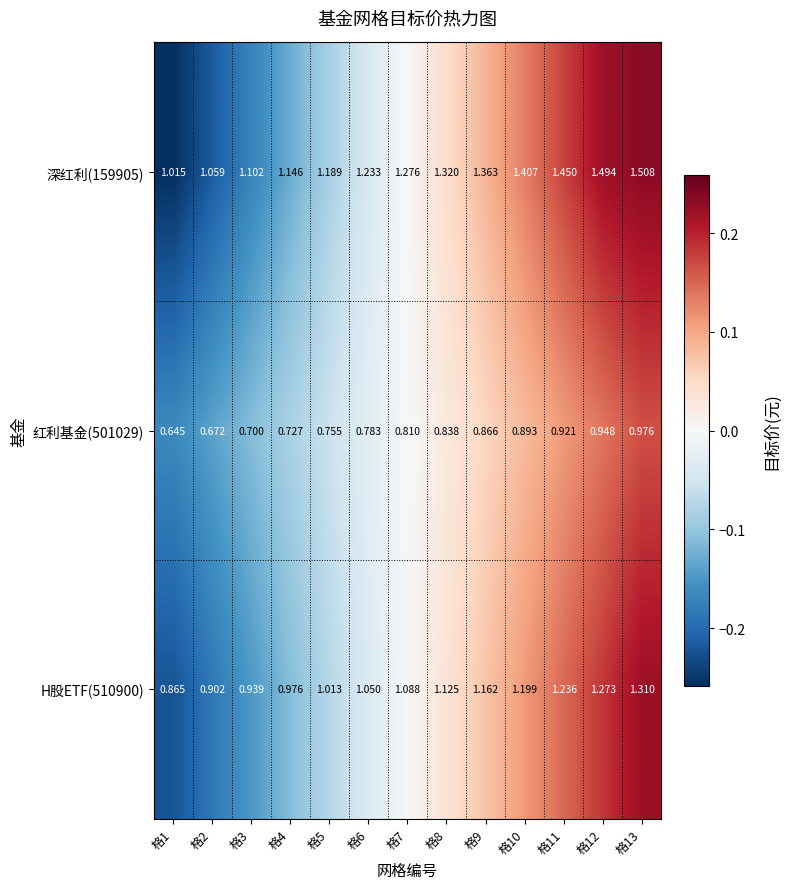

Is the value of 深红利(159905) at 格2 greater than the value of H股ETF(510900) at 格6?

Yes